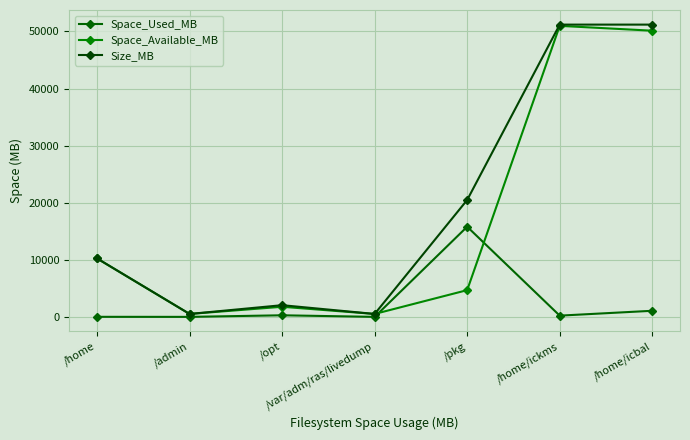

What is the label of the 3rd point from the left?

/opt